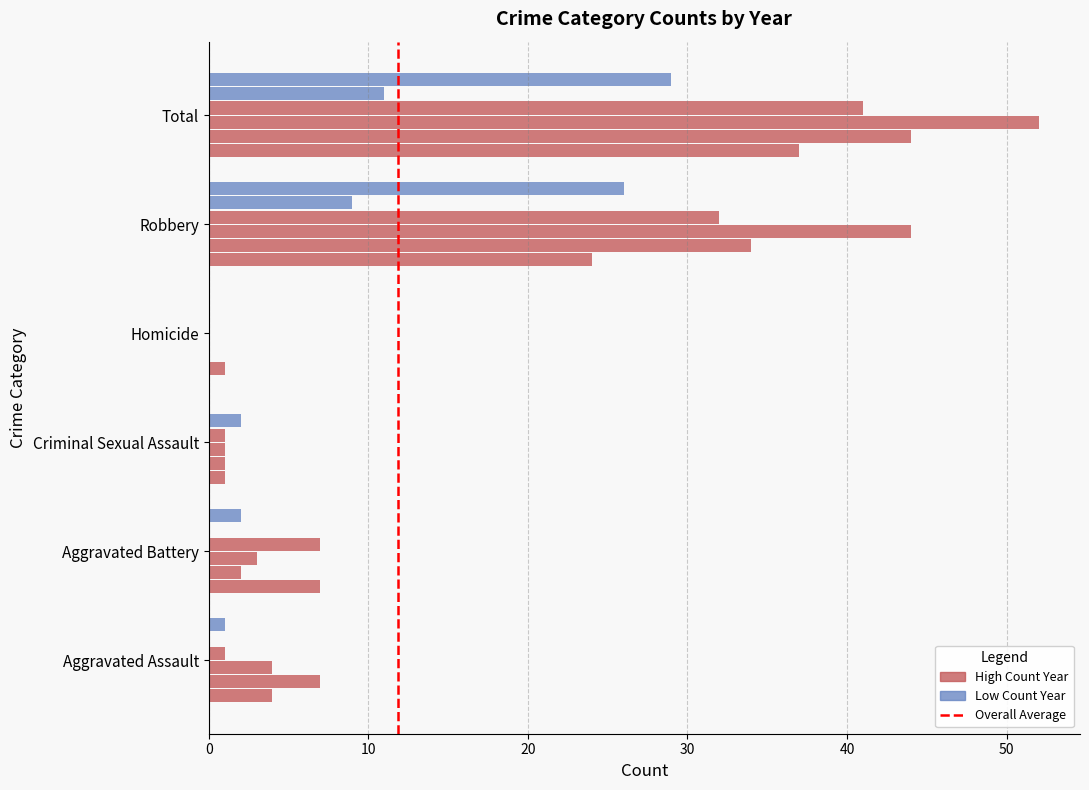

What position from the left is Aggravated Assault?

1